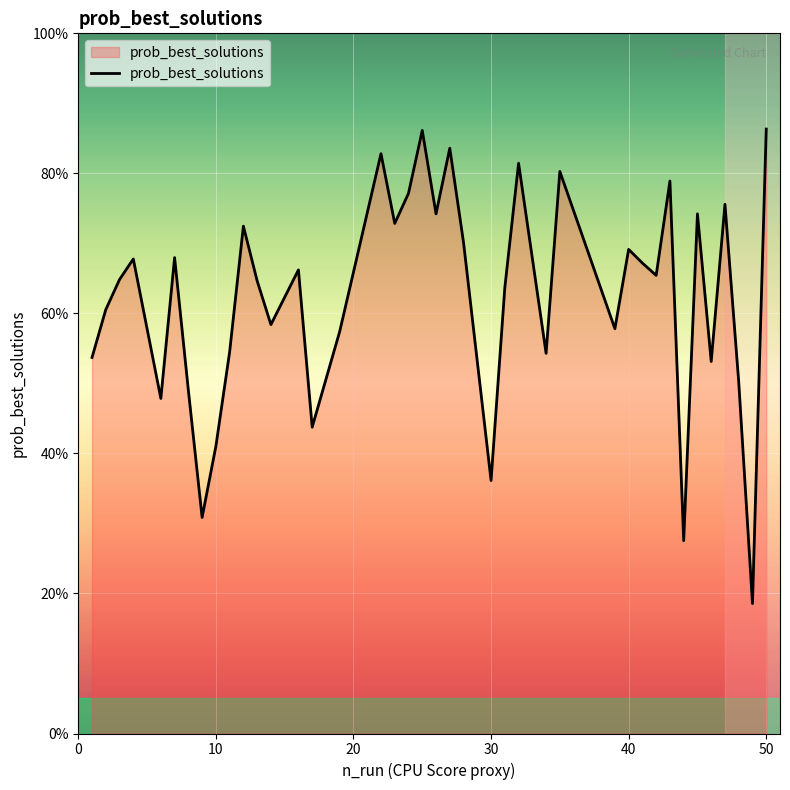

Does the chart have visible grid lines?

Yes